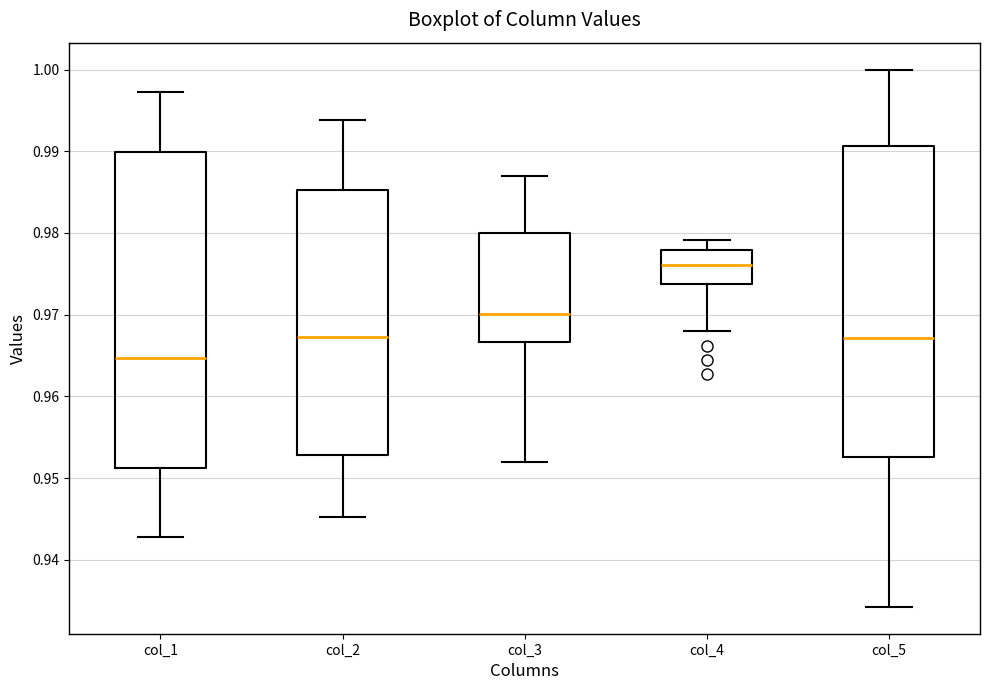

Where is the lower edge of the box for col_1 on the y-axis? The values are not printed on the chart, so give them approximately, as read against the axis.

0.951